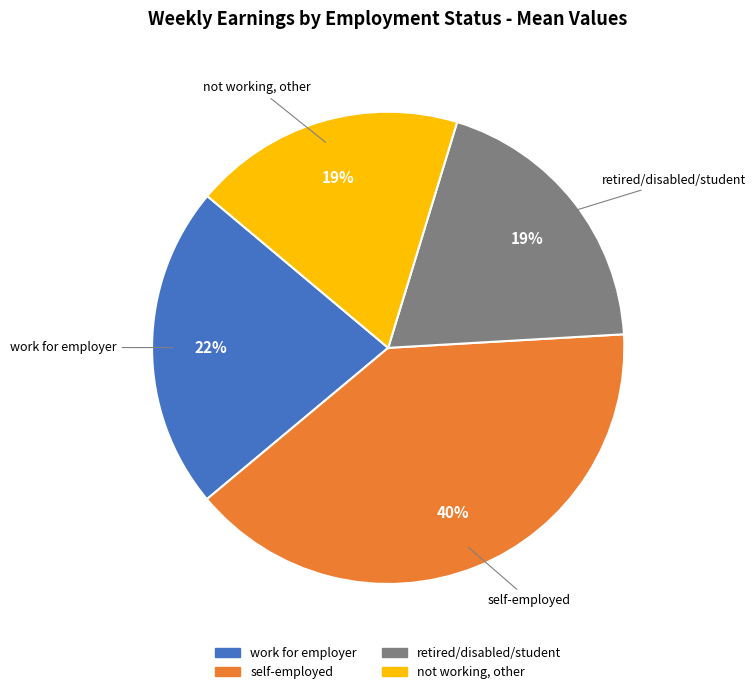

Count the number of slices in the pie.

4